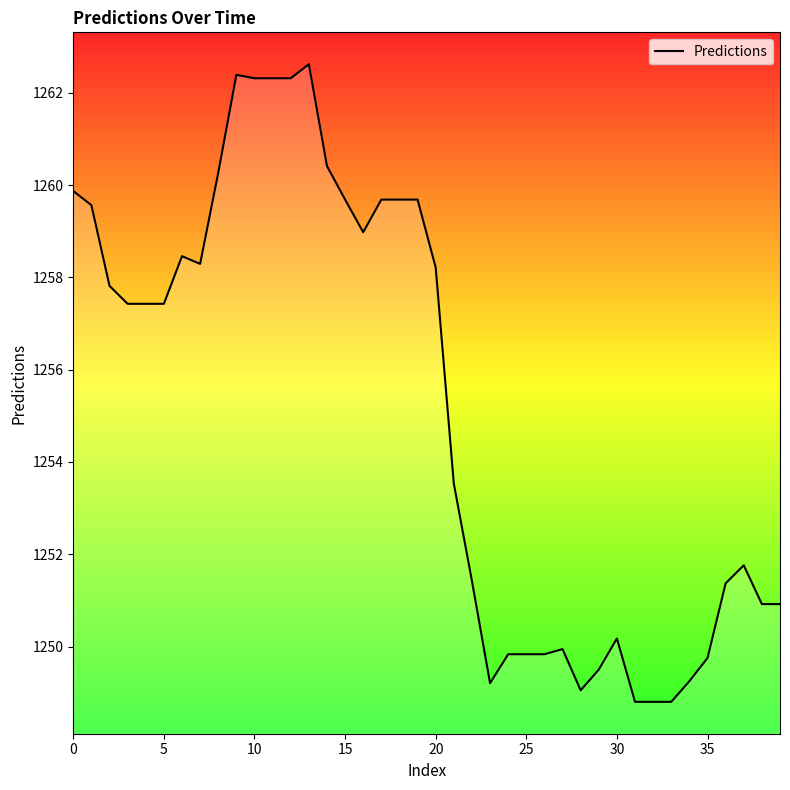

What is the smallest value displayed?

1248.8